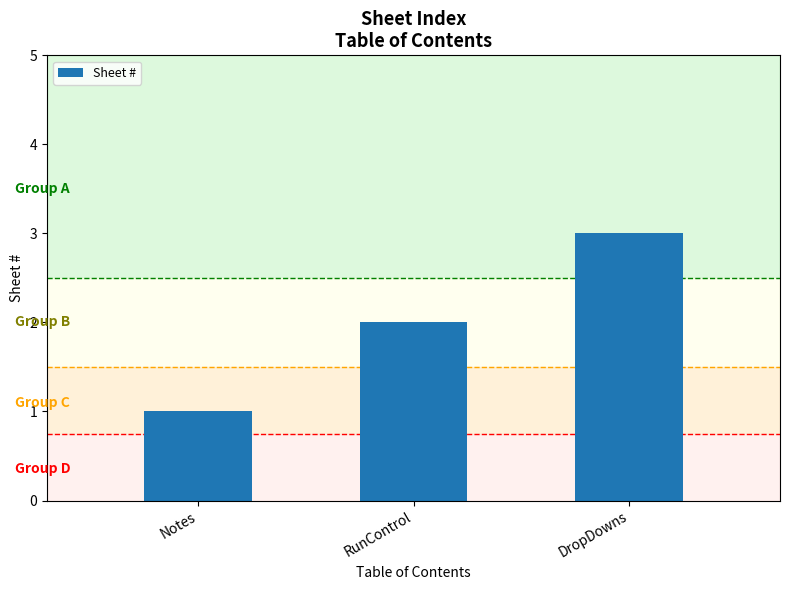

What is the change in value from RunControl to DropDowns?

+1